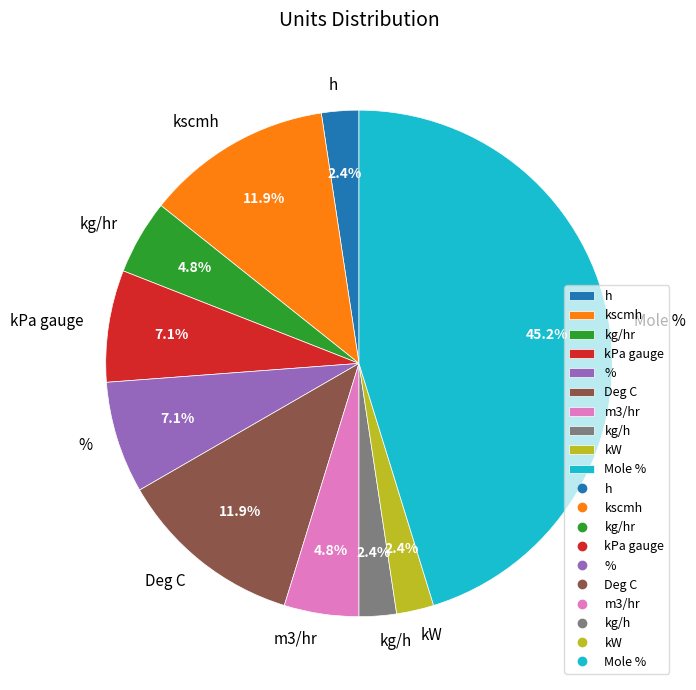

How much of the chart is everything except h?

97.6%